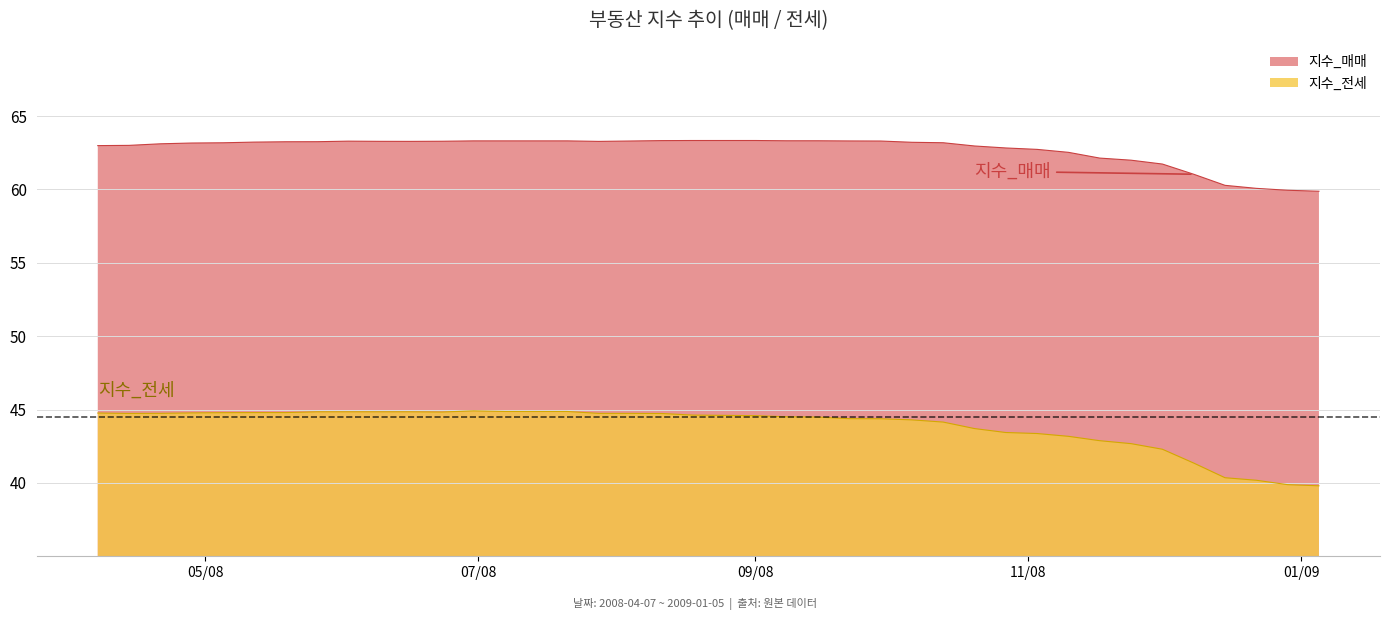

What is the greatest value displayed?

63.3